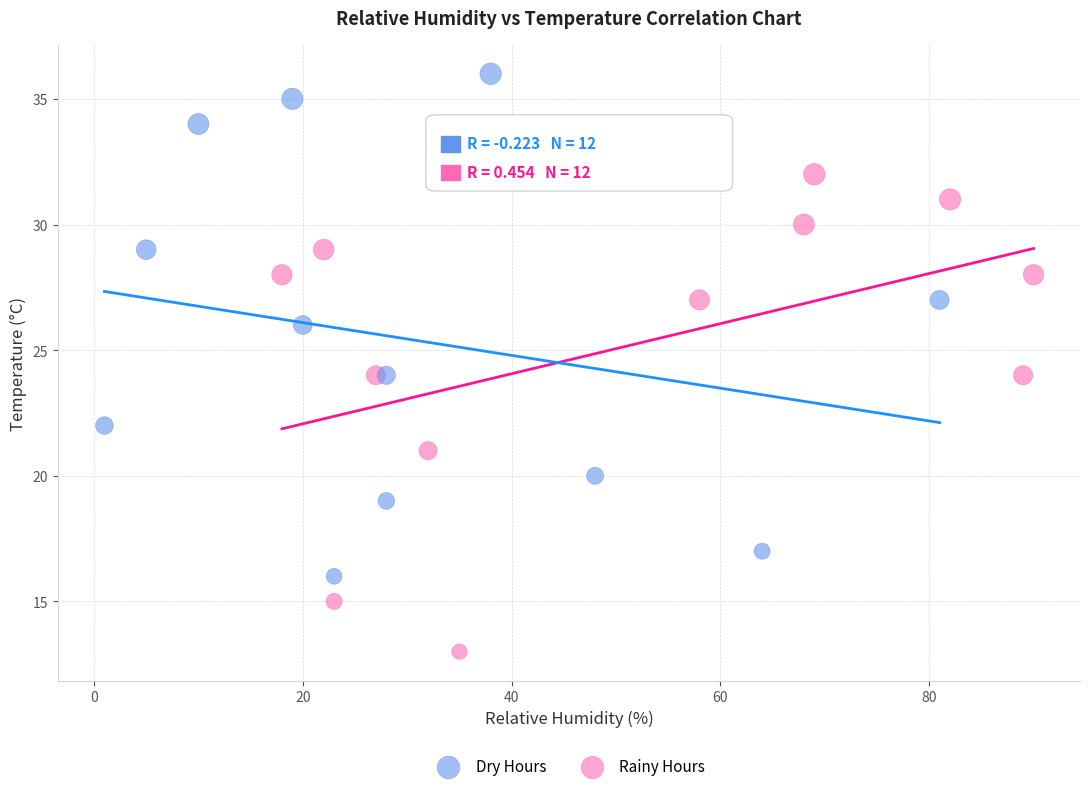

Which series contains the lowest Y value?

Rainy Hours